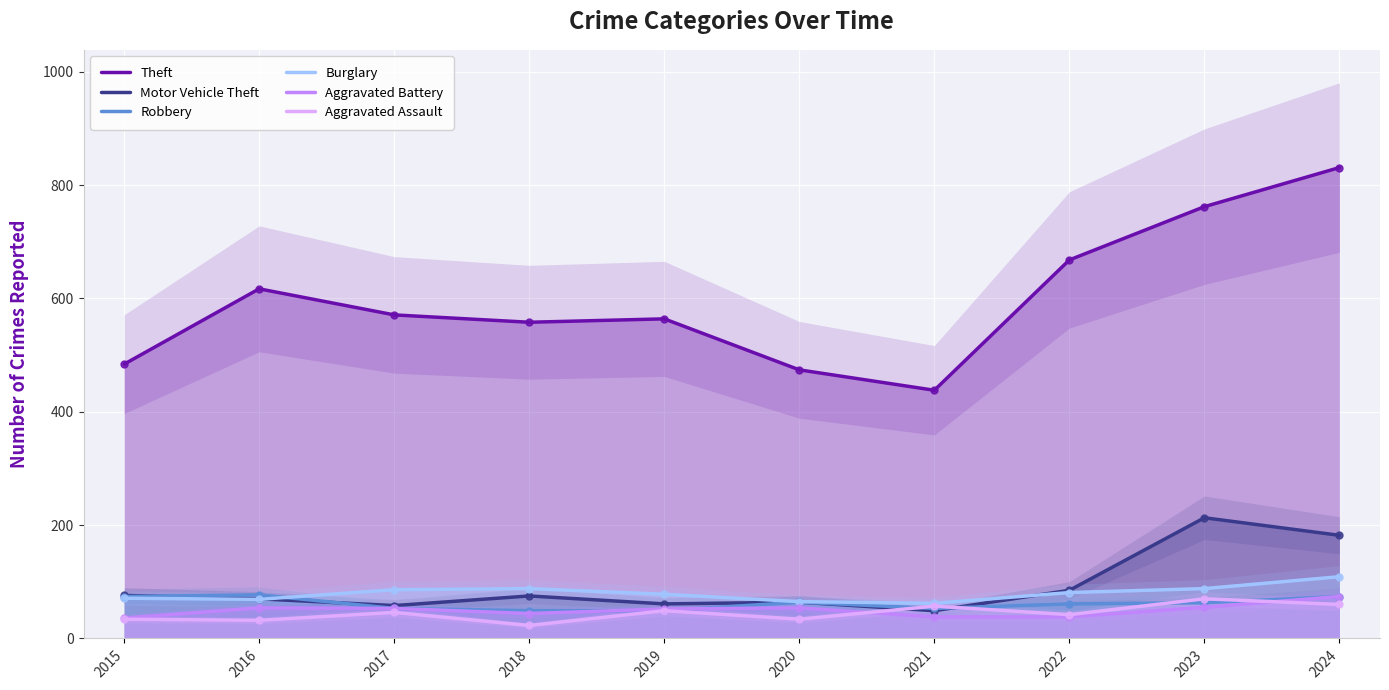

At which label does Motor Vehicle Theft first exceed 75?

2015